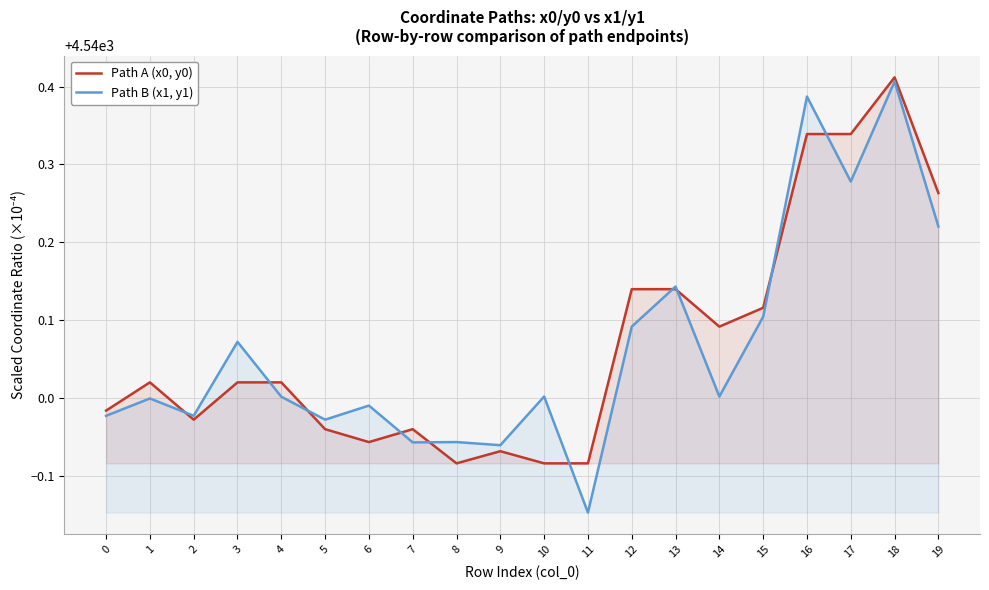

At how many categories does at least one series exceed 4540?

12